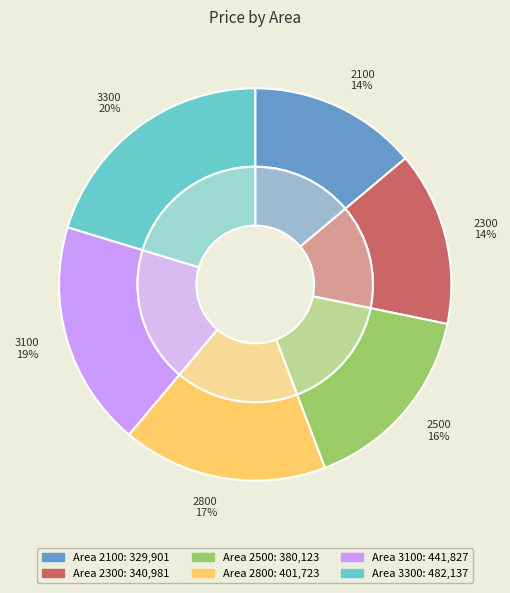

To the nearest percent, what is the combined percentage of 2800 and 3300?

37%